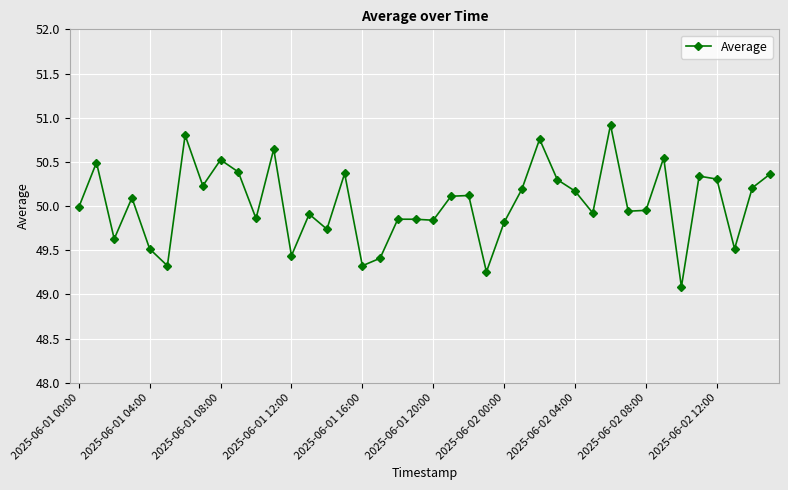

What is the difference between the second highest and minimum values?

1.7